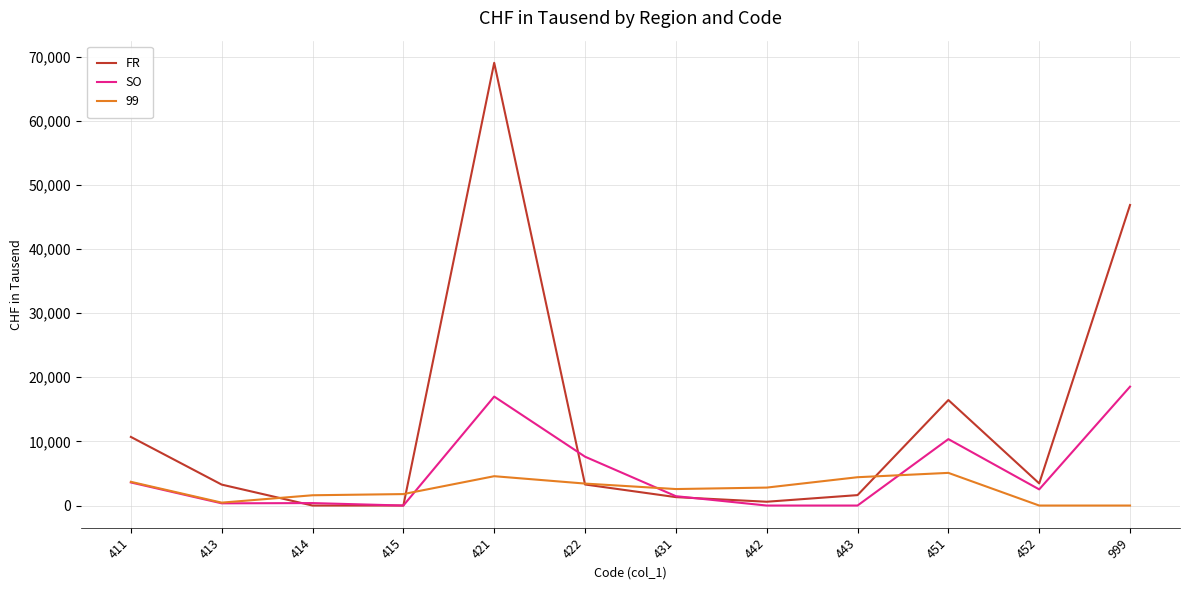

Which series has the widest spread of values?

FR